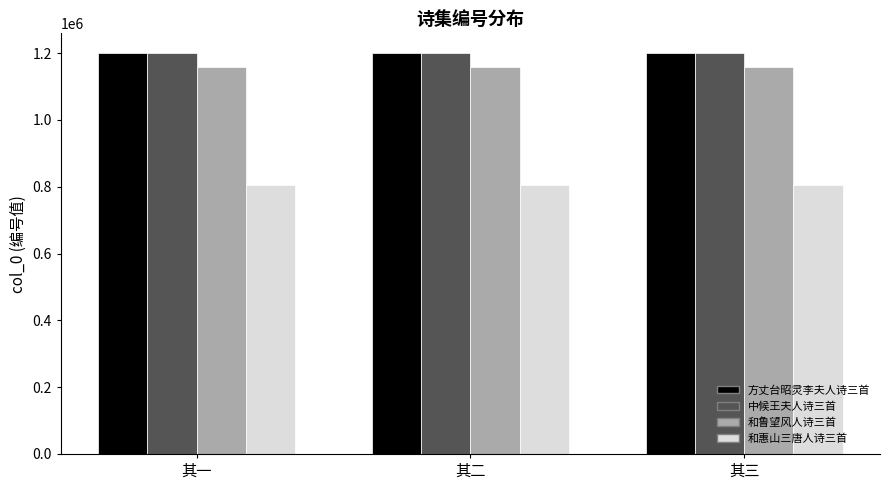

What is the maximum value for 和惠山三唐人诗三首?

804473